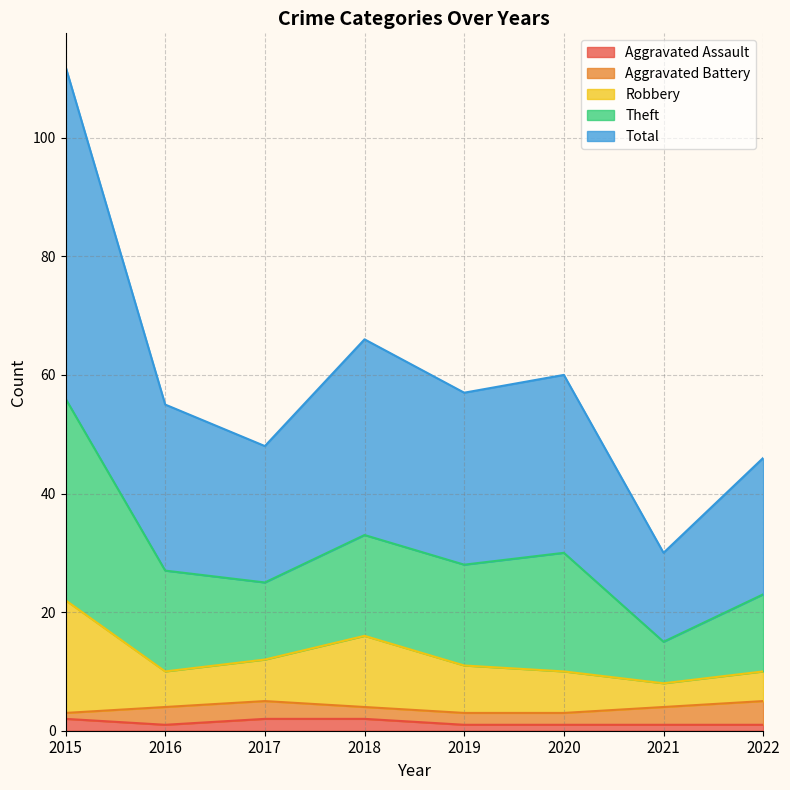

True or false: Total and Robbery cross at least once.

False